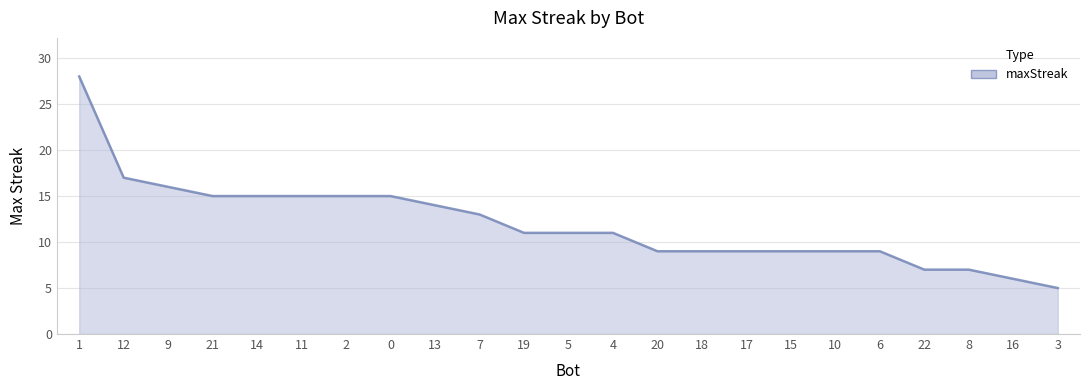

The chart shows a value of 15 at 14. True or false?

True